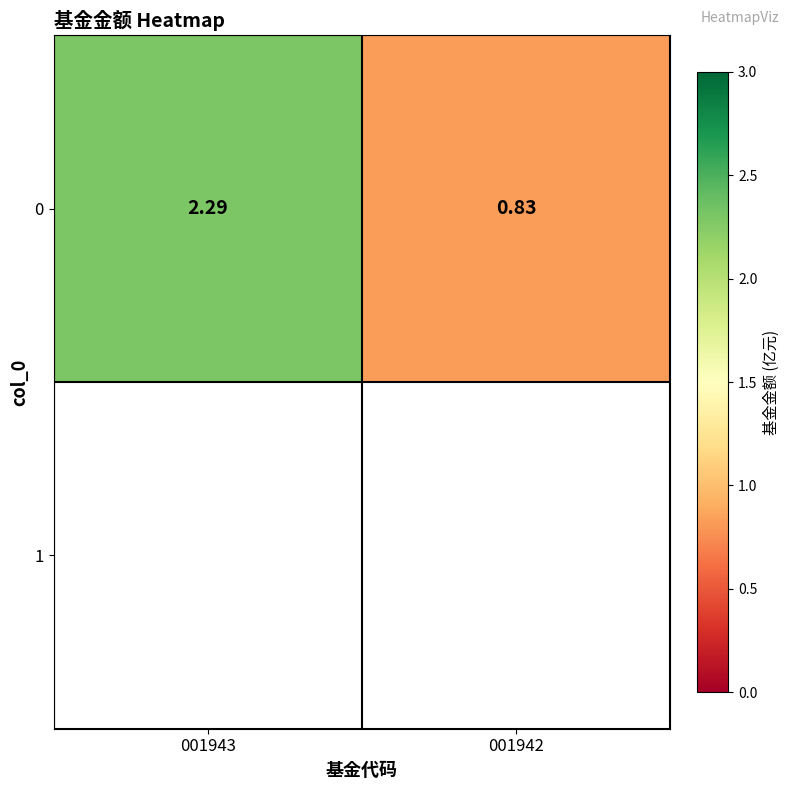

What is the minimum value shown in the chart?

0.8